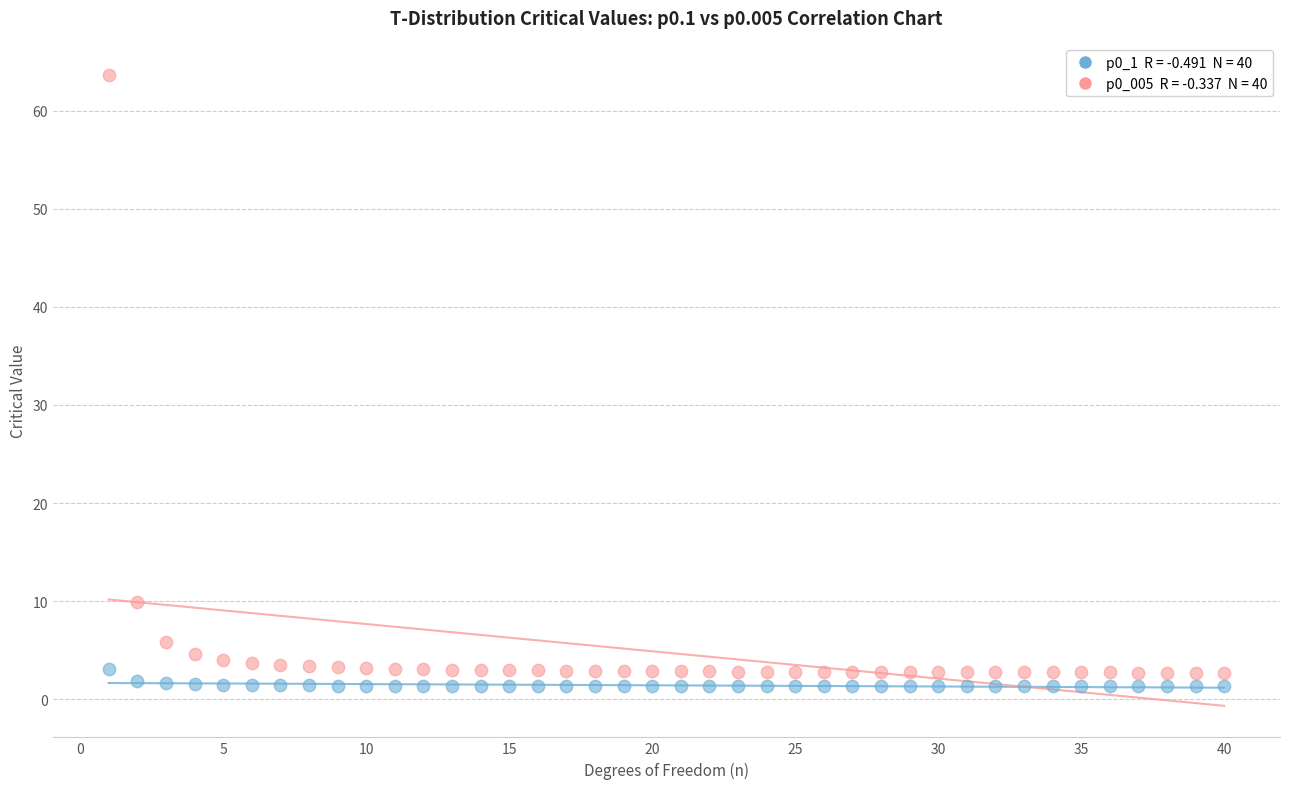

Across all data points, what is the range of Y values (max minus min)?

62.4